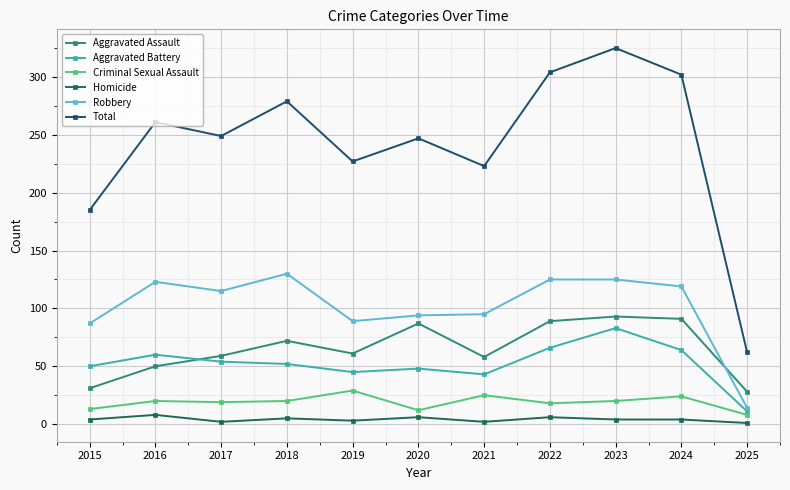

True or false: Criminal Sexual Assault and Total intersect in this chart.

False